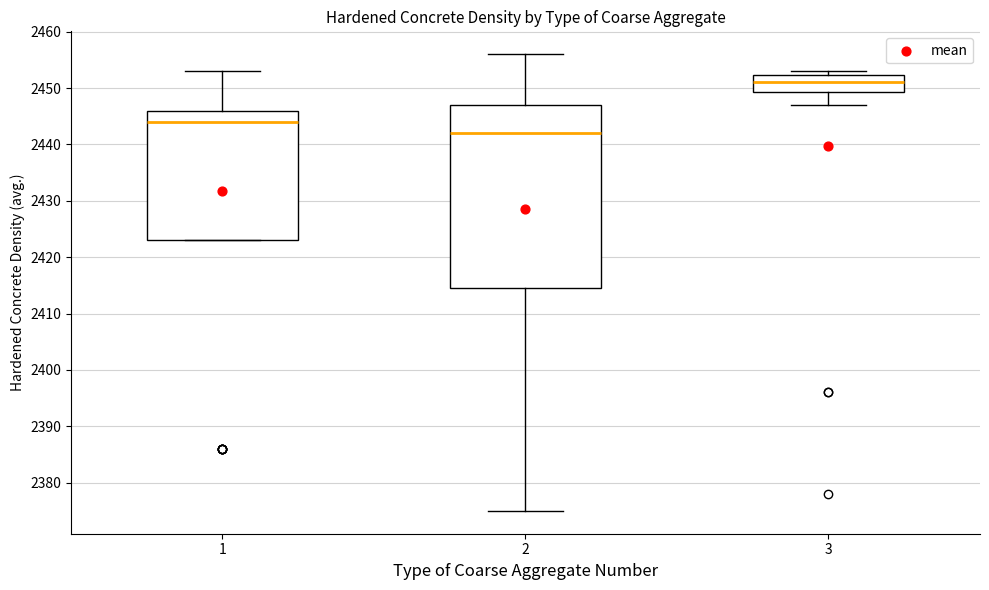

Comparing the boxes themselves (not the whiskers), which one is the tallest?

2